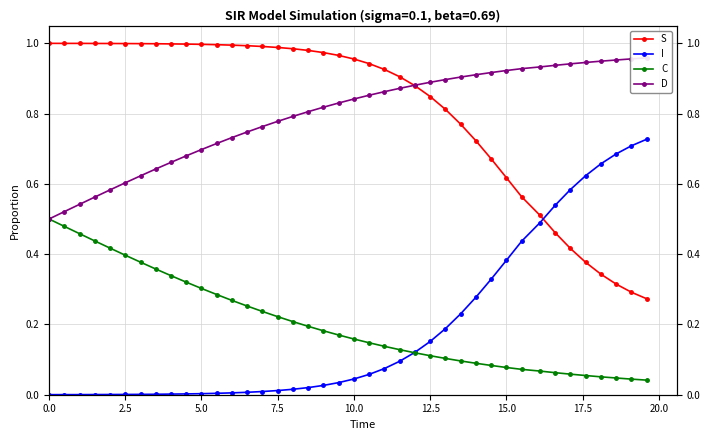

True or false: D has more than 1 interior local peaks.

False